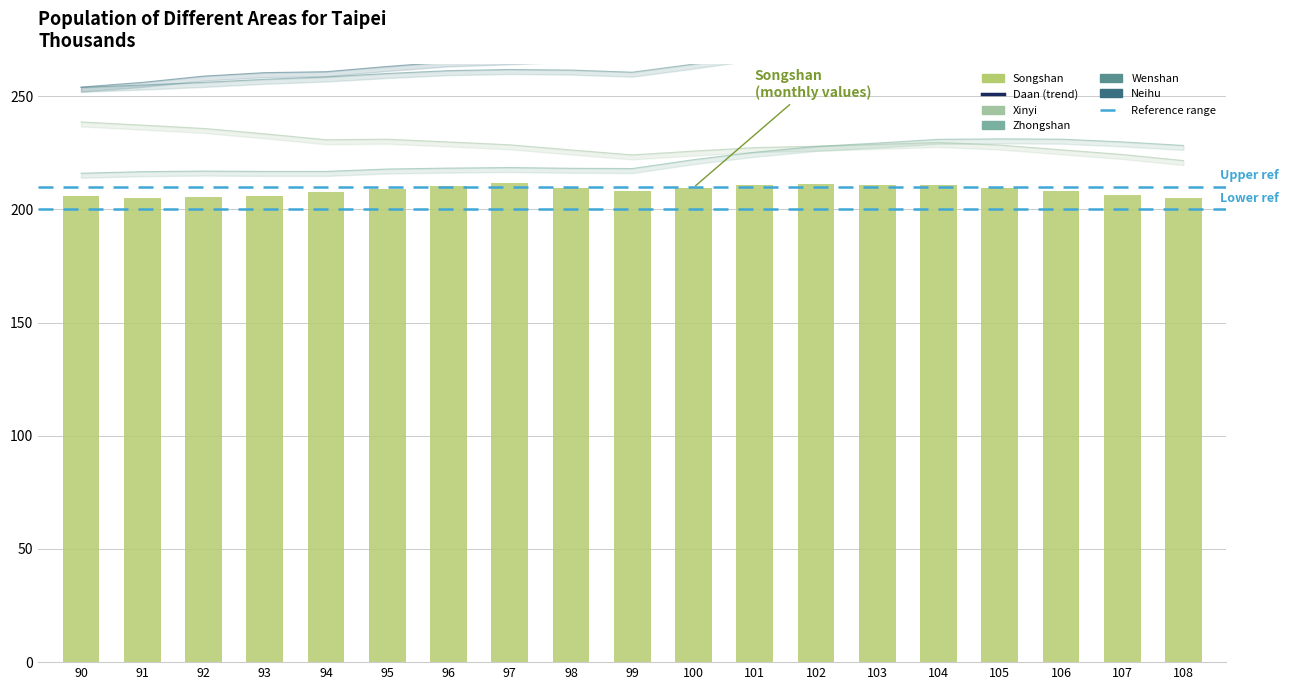

What is the difference between the Daan values at 91 and 93?

2.4